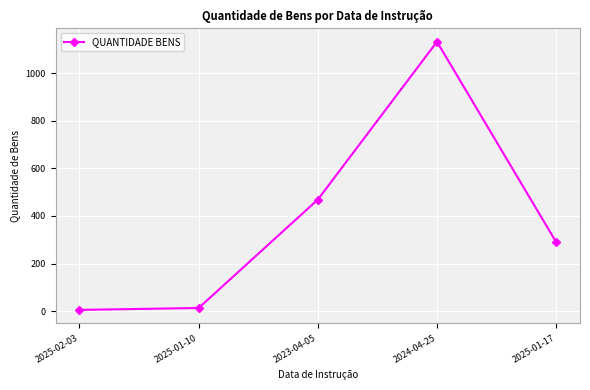

Is it true that the value at 2024-04-25 is 702?

False